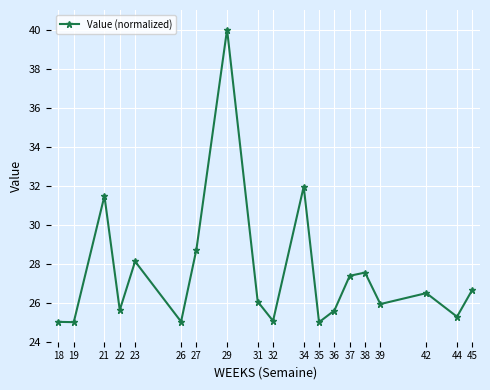

Is it true that the value at 22 is 25.6?

True